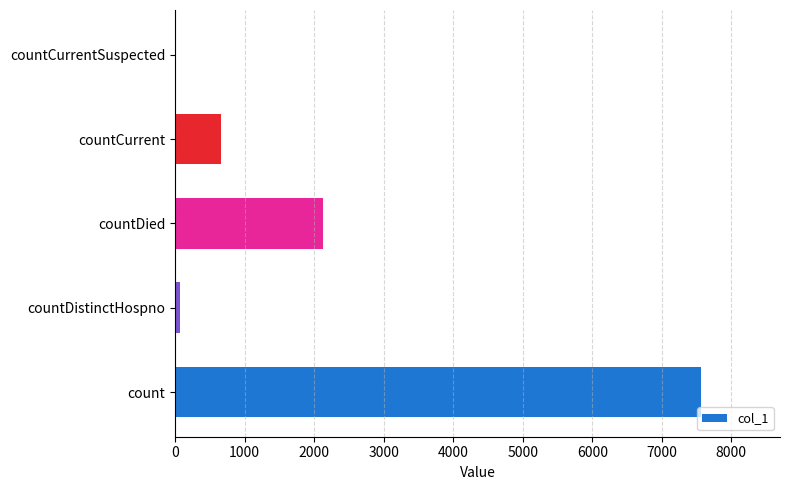

True or false: the data shows 0 at countCurrentSuspected.

True